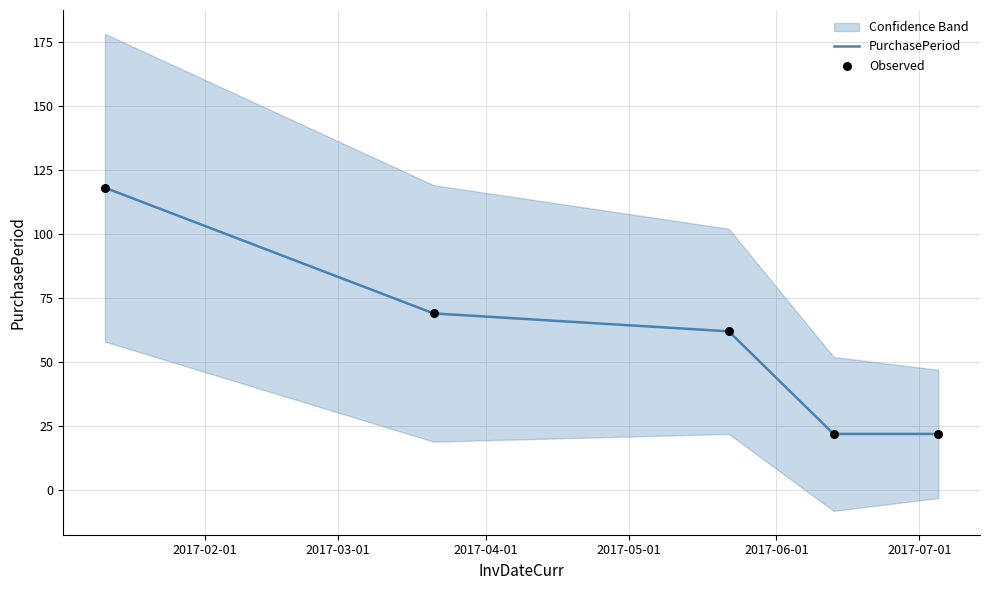

Which series contains the lowest Y value?

PurchasePeriod